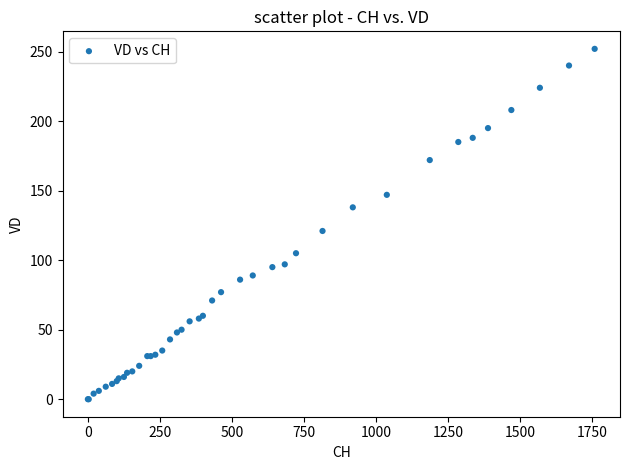

What Y value in the scatter plot is closest to 126?

121